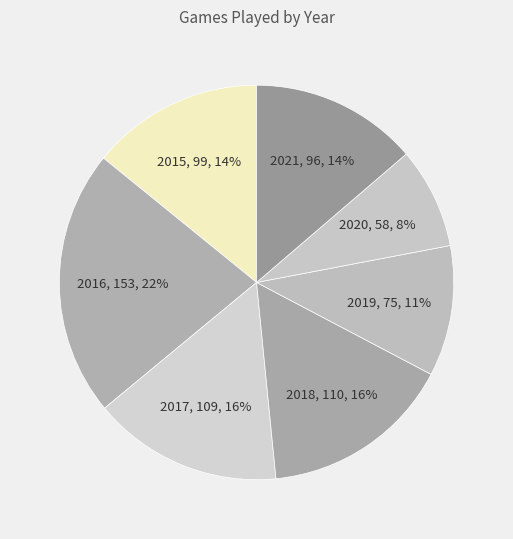

Combined, do 2020 and 2018 account for over 50%?

No